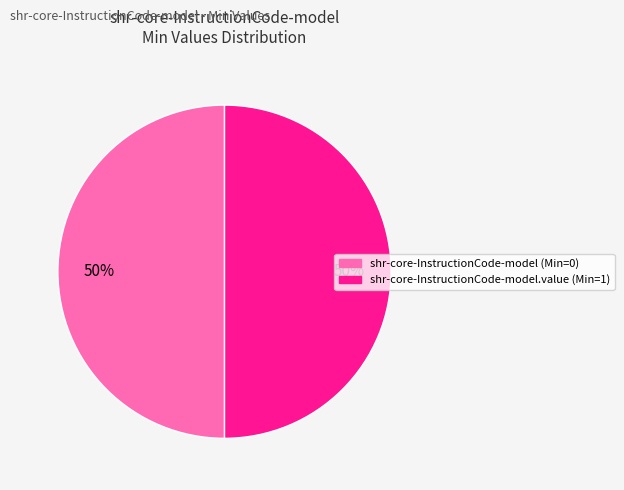

Count the number of slices in the pie.

2